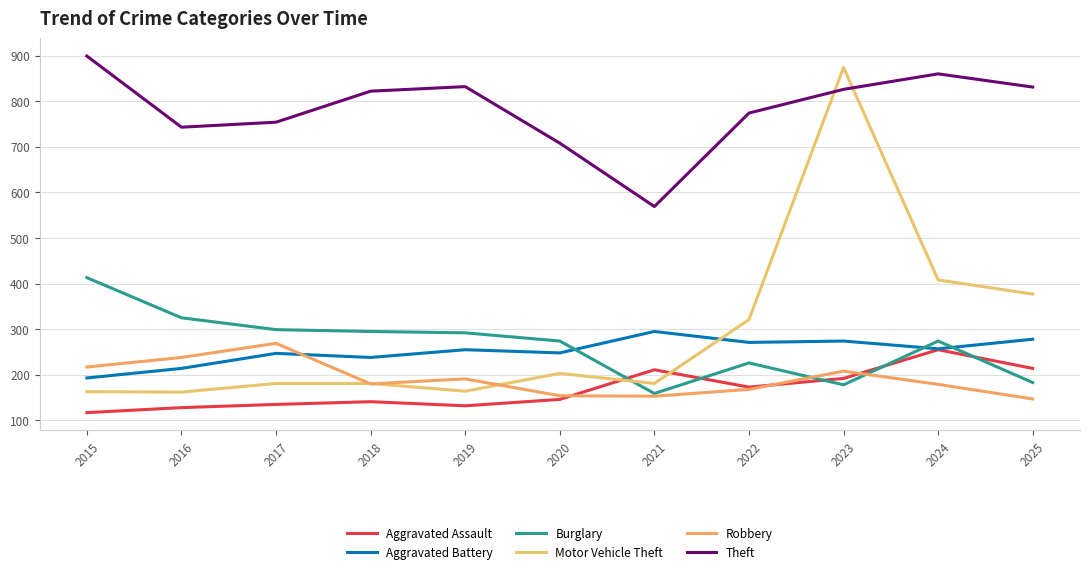

True or false: Motor Vehicle Theft has a value of 408 at 2024.

True